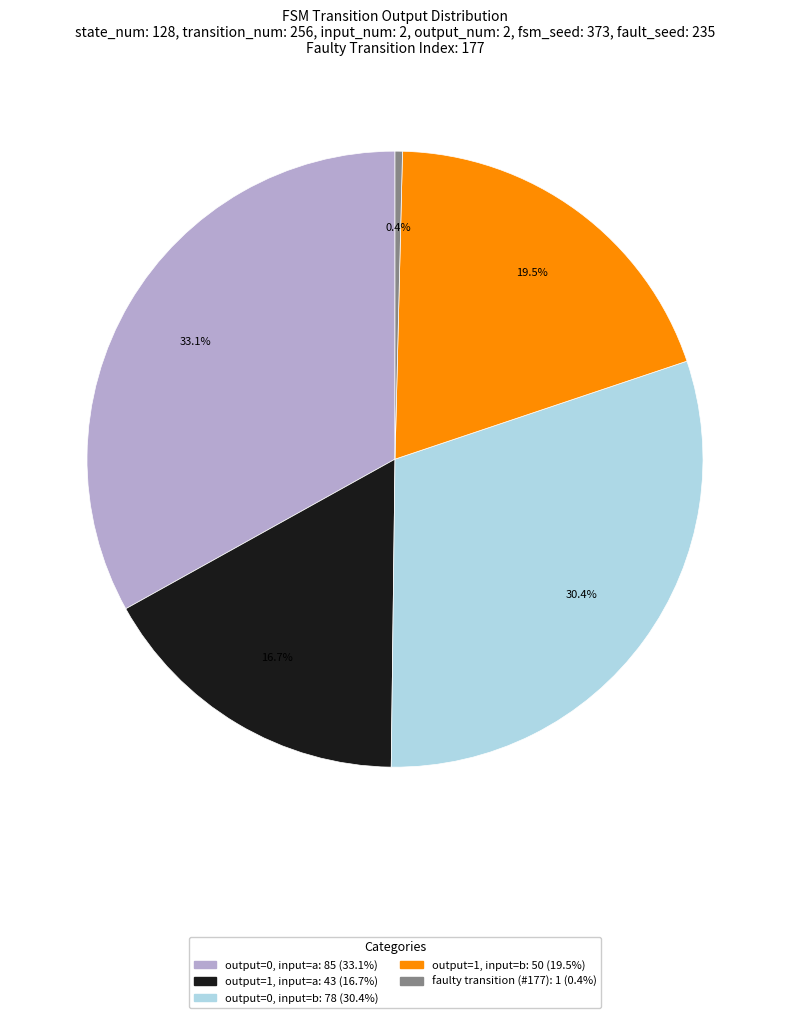

Does any single category account for the majority?

No